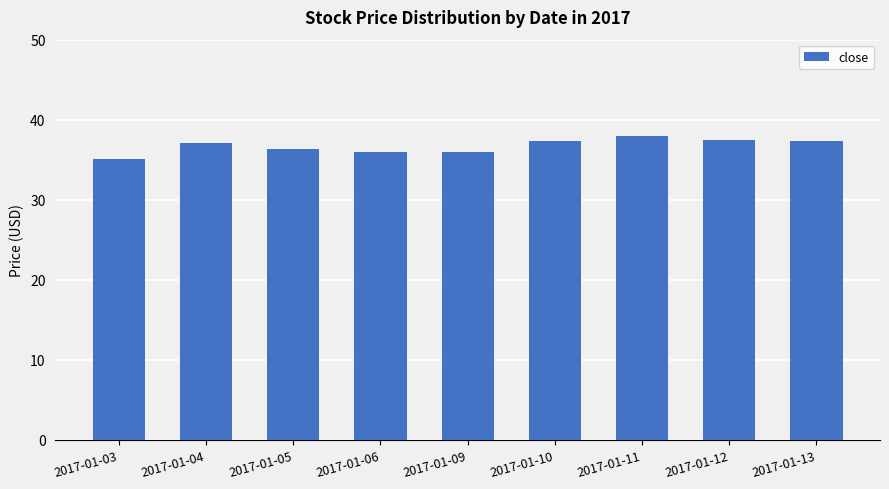

What is the difference between the values at 2017-01-06 and 2017-01-05?

0.4